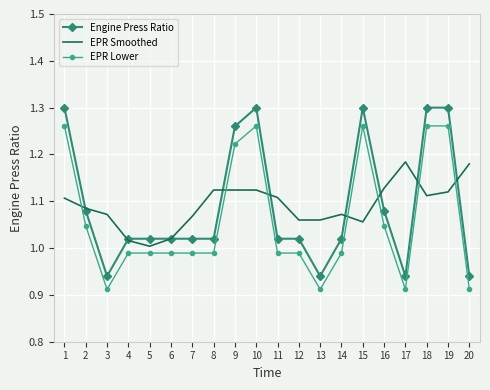

Rank the series at 14 from highest to lowest value.

EPR Smoothed, Engine Press Ratio, EPR Lower